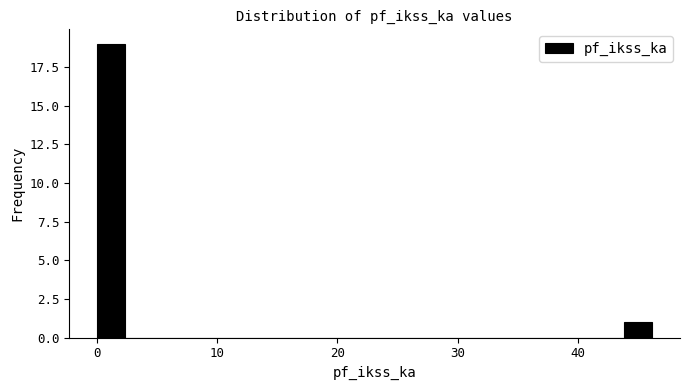

Around what value on the x-axis is the tallest bar? Give the approximate position of its centre, as read against the axis.

1